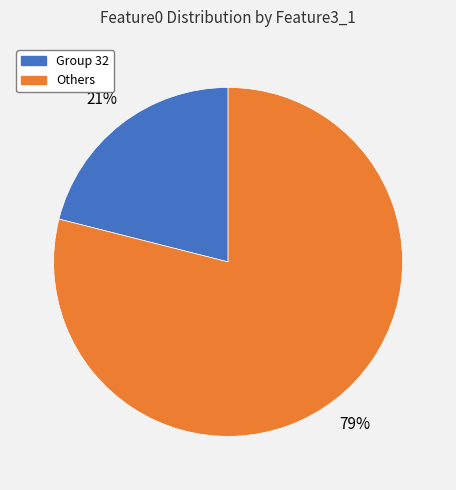

To the nearest percent, what is the average slice percentage?

50%